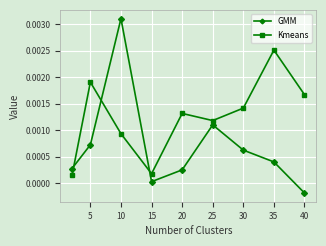

How many values in the GMM series exceed 0?

8